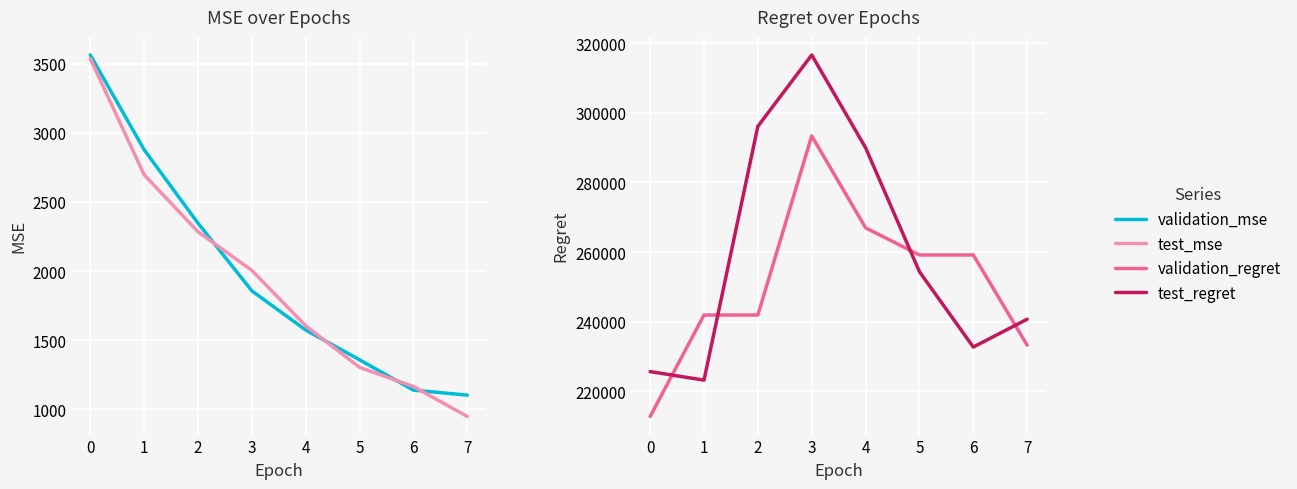

At 1, list the series in order from largest to smallest.

validation_regret, test_regret, validation_mse, test_mse